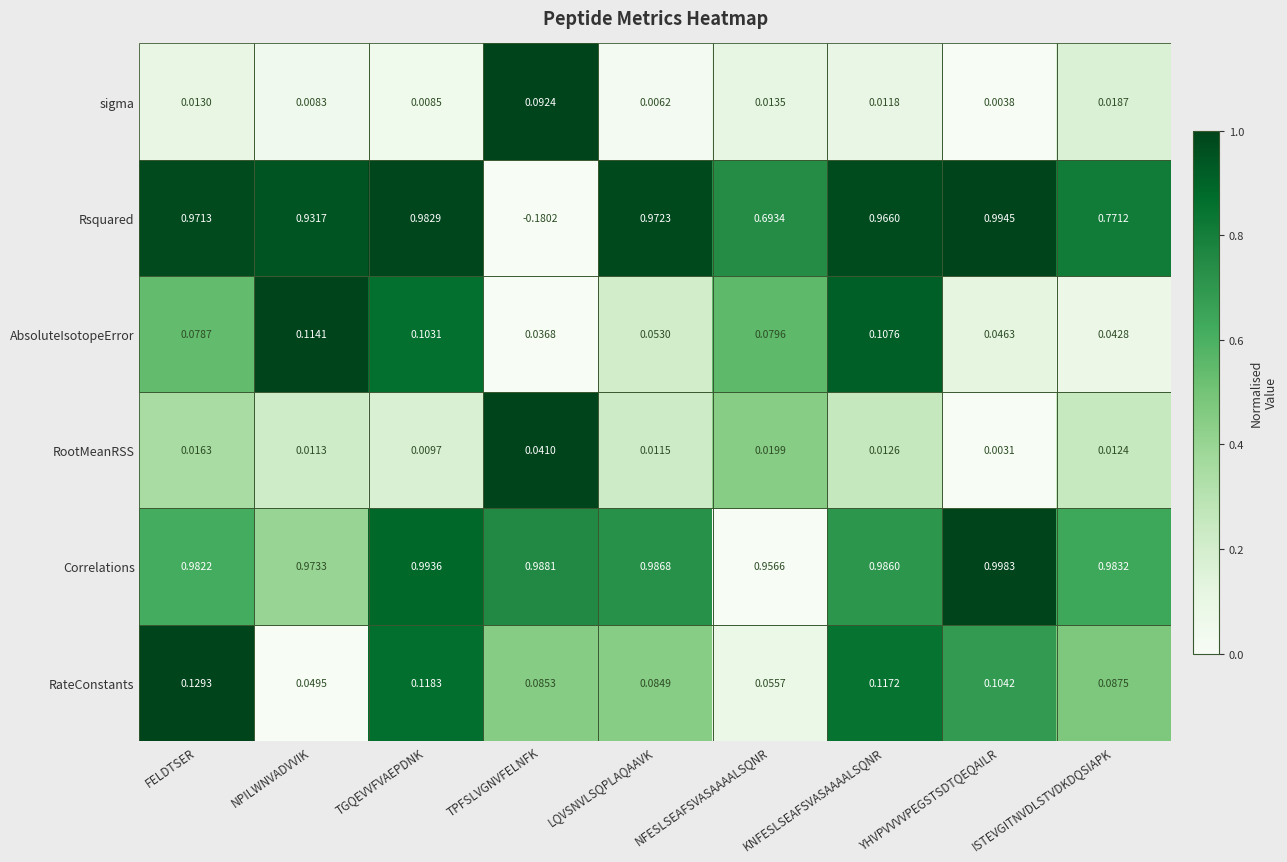

Count the number of categories in the chart.

9